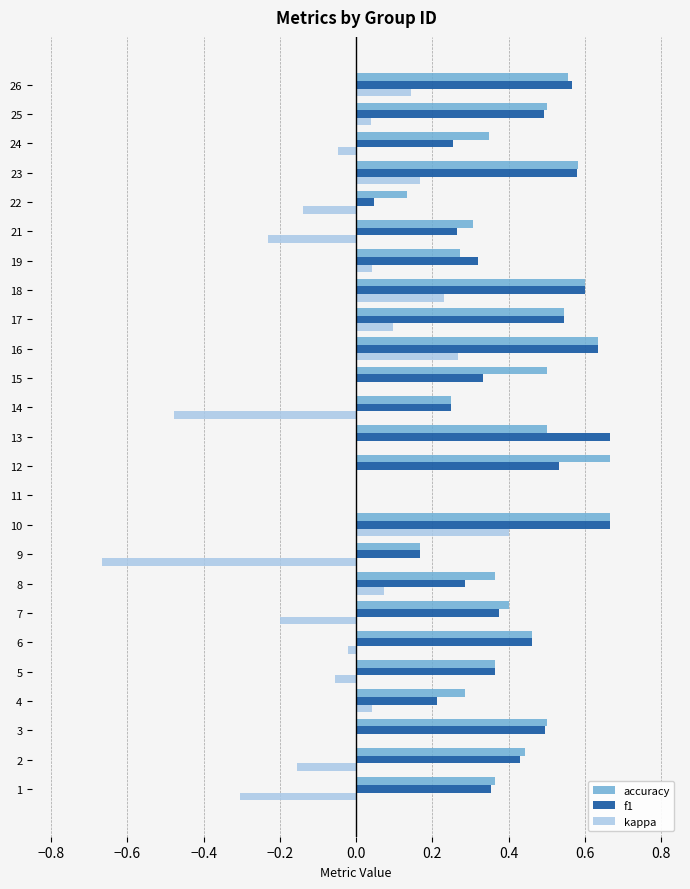

Between 7 and 10, which series saw the biggest shift?

kappa